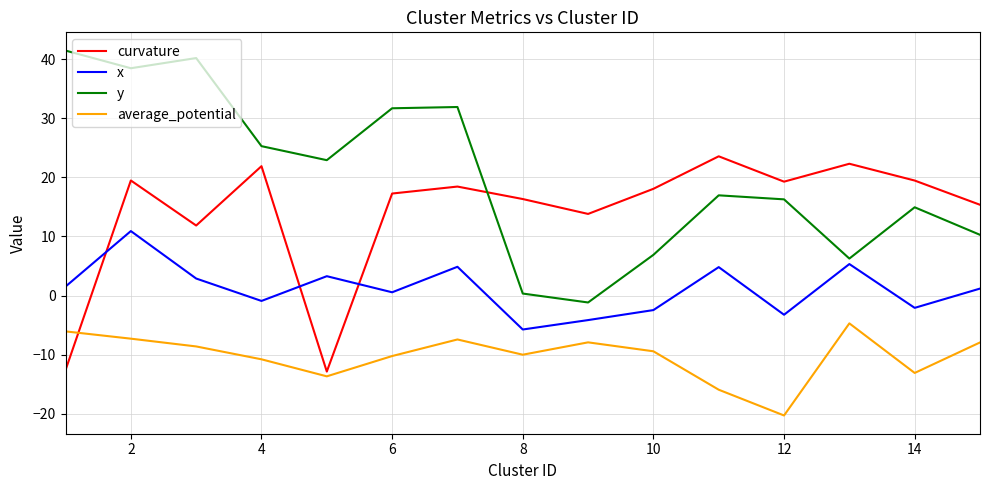

What is the difference between the second highest and second lowest values in the x series?

9.5